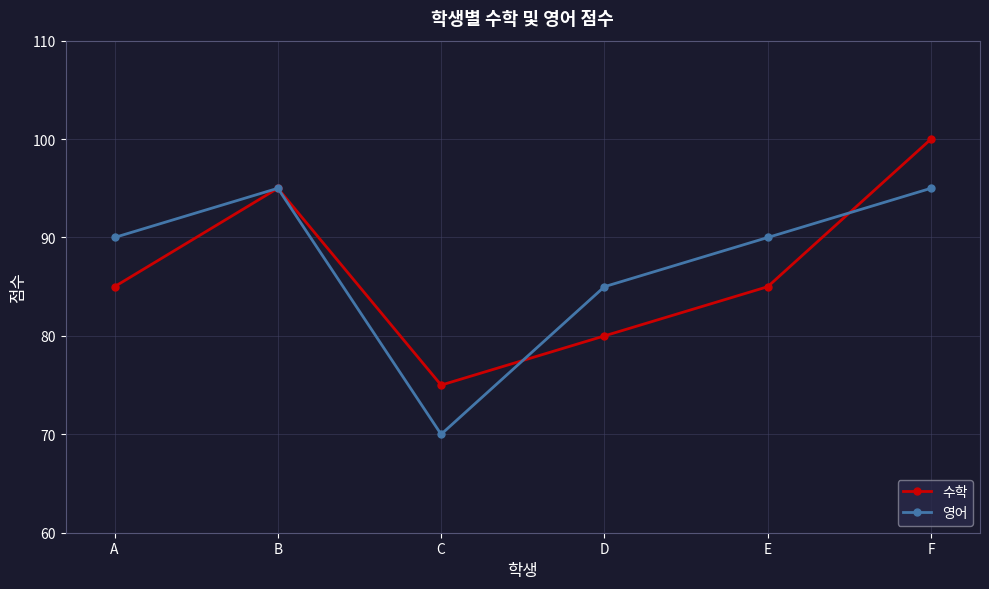

How many data points does each series have?

6